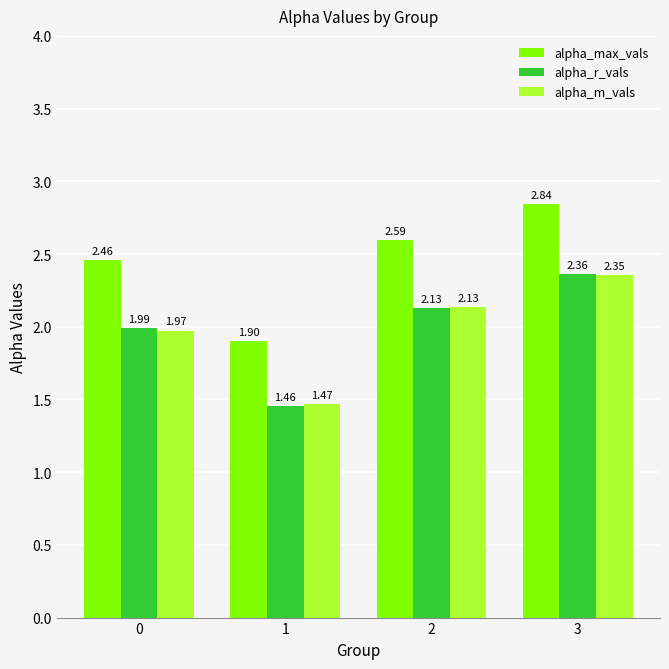

What is the difference between the maximum and minimum values in the alpha_m_vals series?

0.9